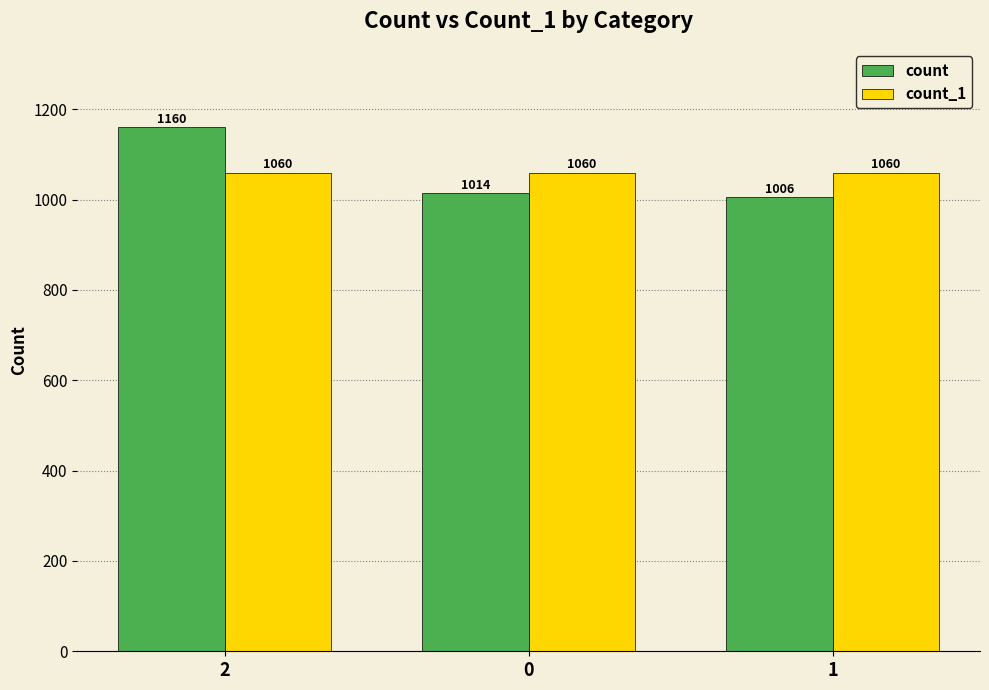

How many bars are there in total?

6